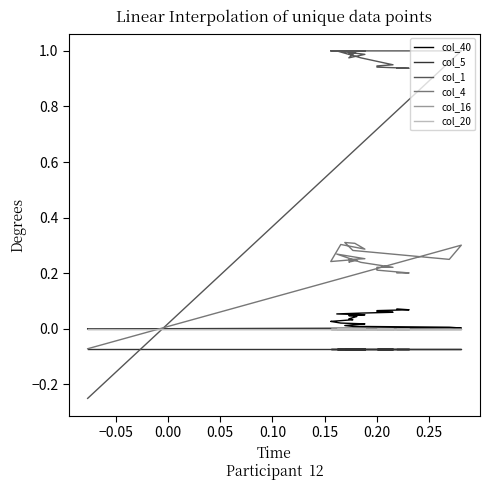

True or false: col_40 and col_4 intersect in this chart.

True